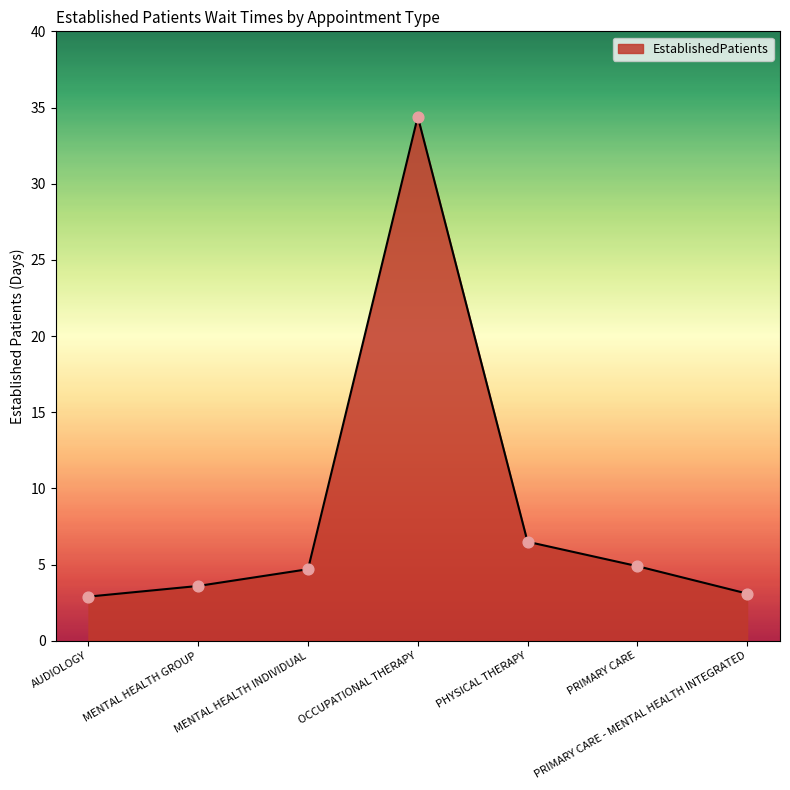

Which has a higher value, PRIMARY CARE or PHYSICAL THERAPY?

PHYSICAL THERAPY